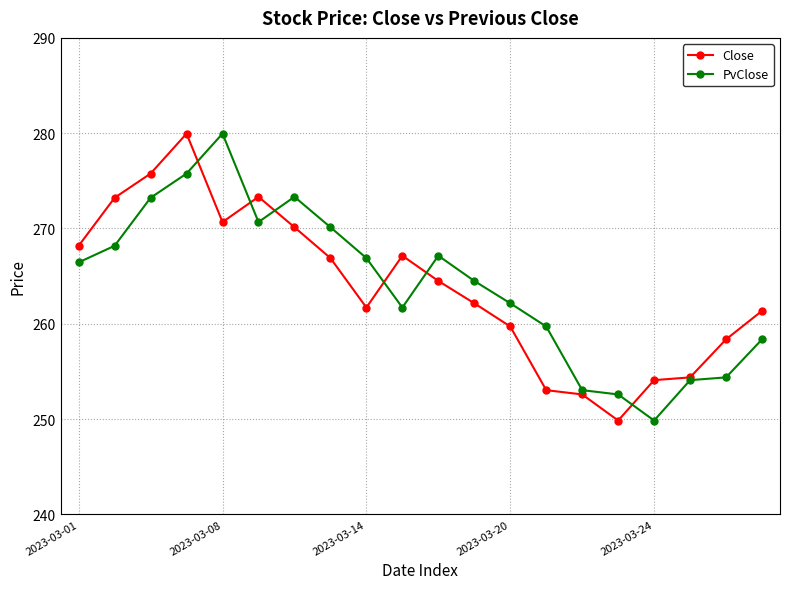

What is the minimum value shown in the chart?

249.8